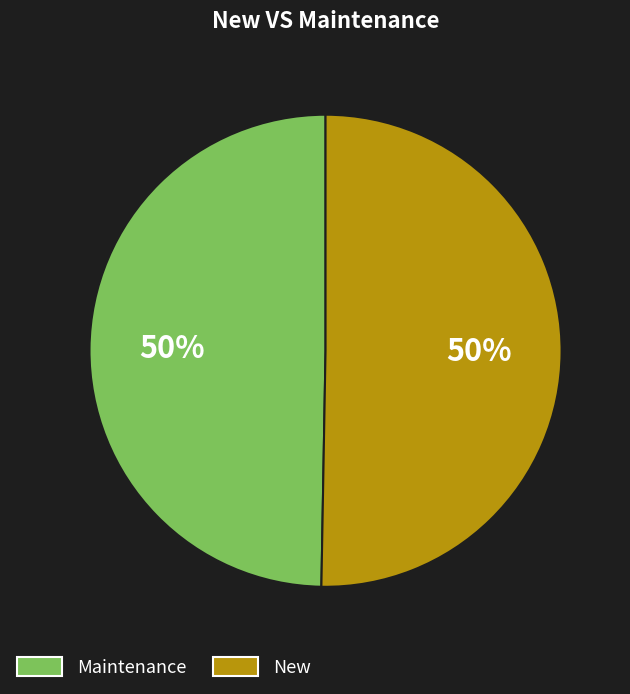

To the nearest percent, what is the average slice percentage?

50%